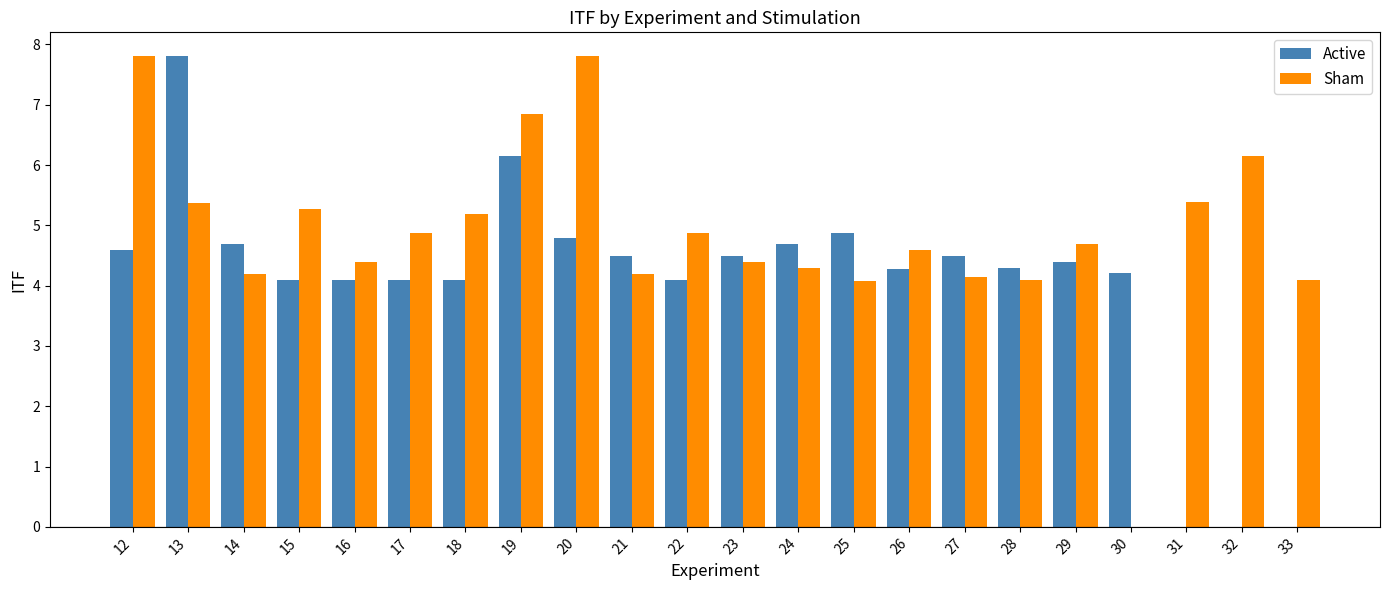

Which series changed the most between 12 and 26?

Sham